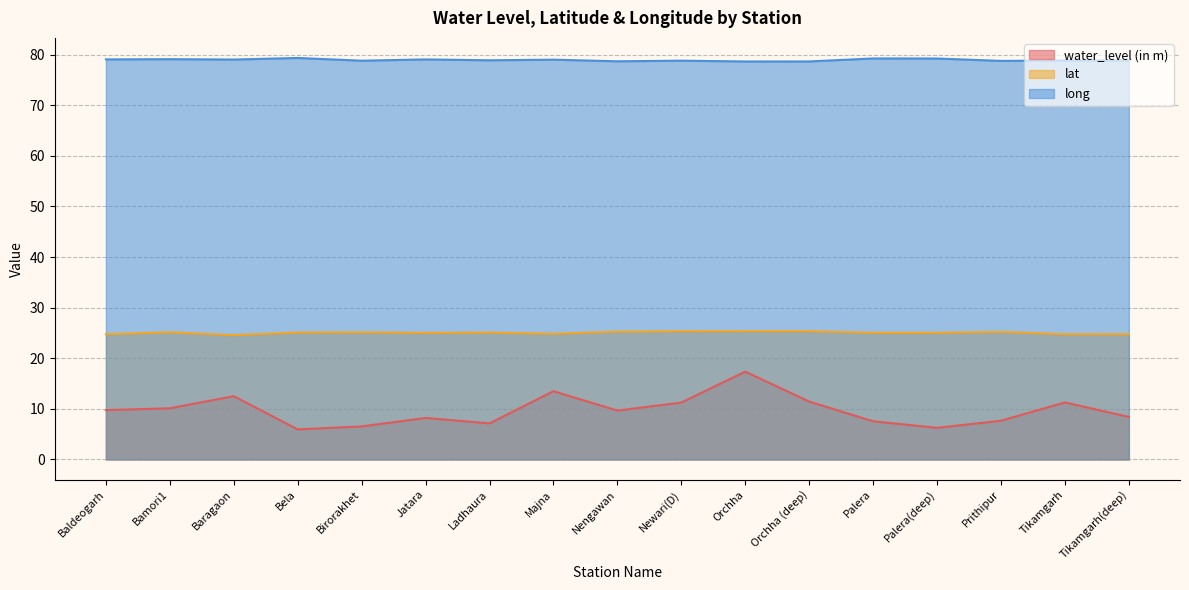

Which has a higher value, Tikamgarh or Tikamgarh(deep)?

Tikamgarh